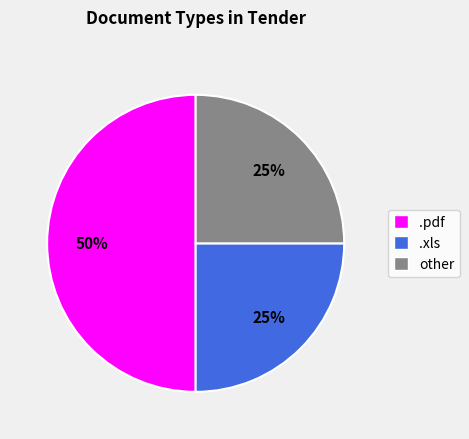

Does other account for over 50% of the chart?

No